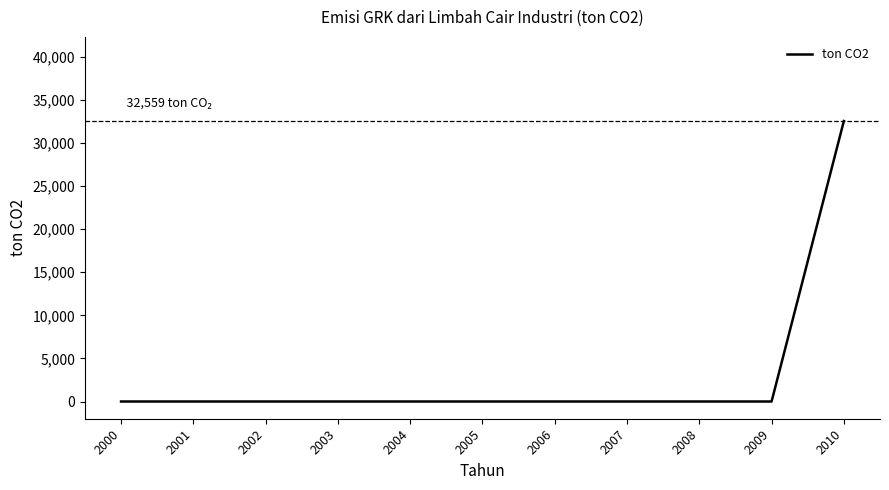

Is it true that the value at 2009 is 16427.4?

False